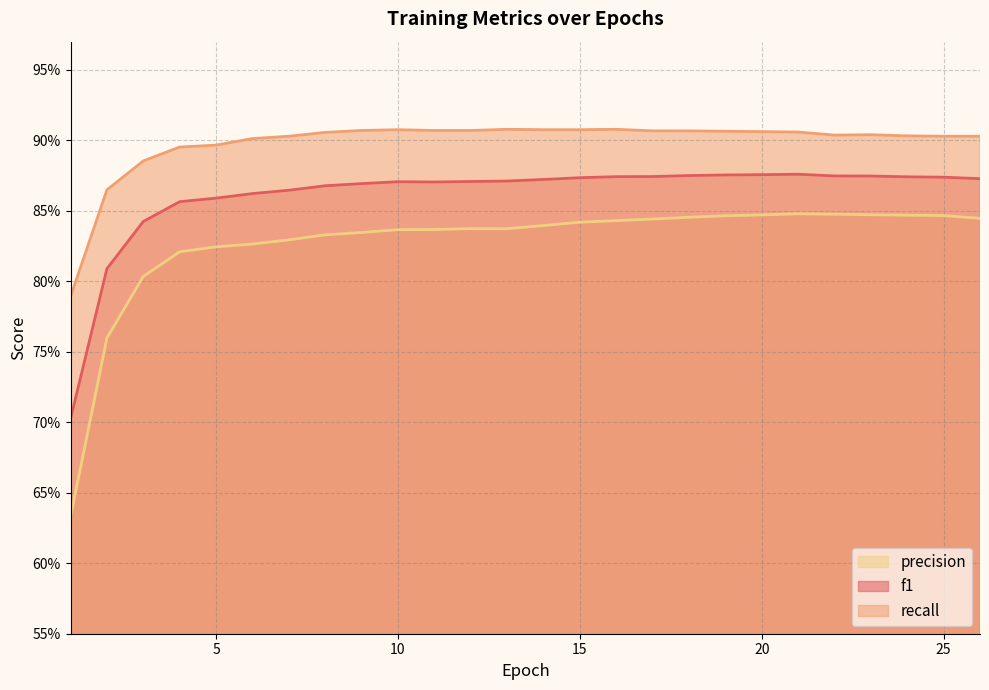

What is the sum of the precision values at 13 and 23?

1.7